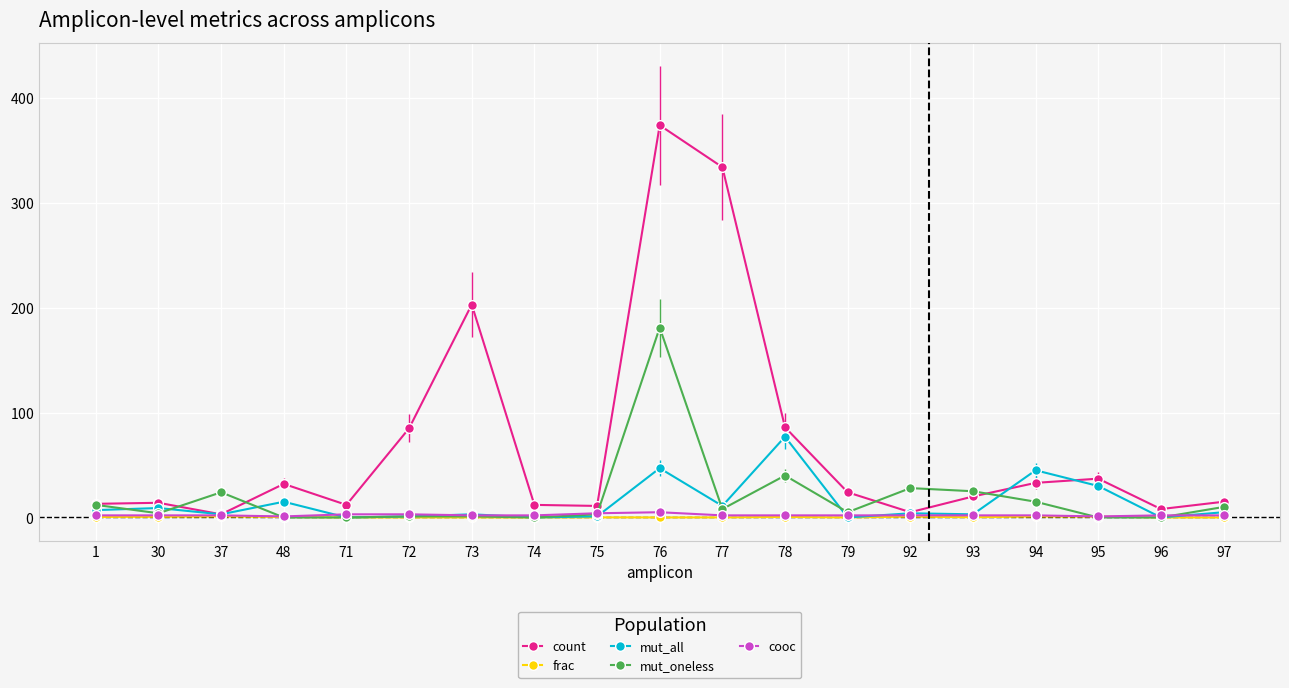

Does the chart display data point markers on the line(s)?

Yes